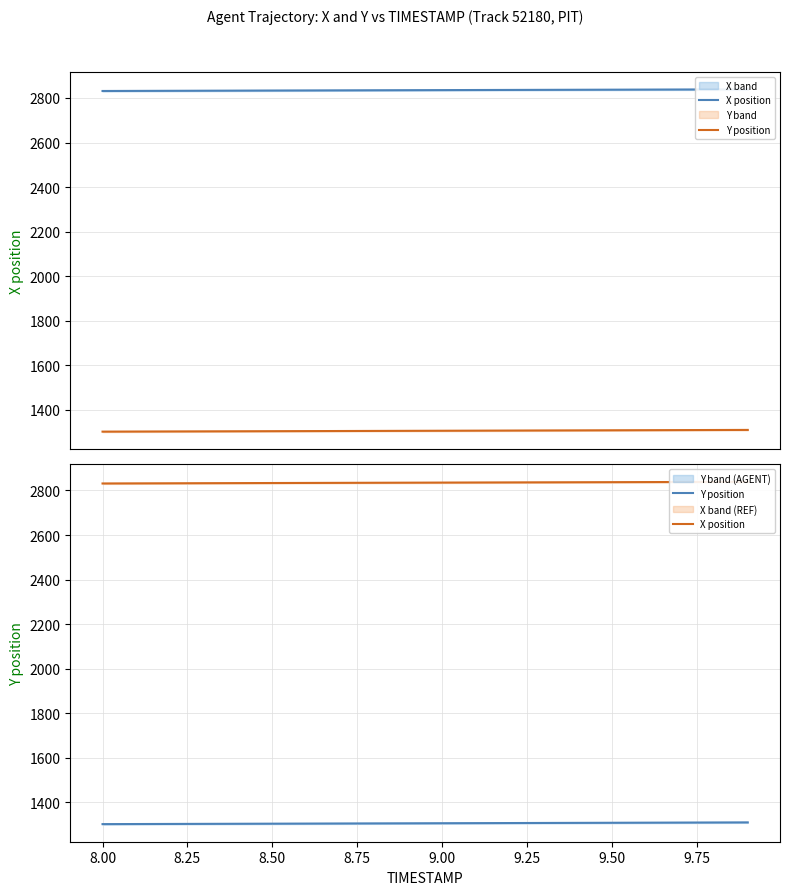

Reading right to left, extract all data points from this chart.

X position: 2838.6	2838.2	2837.9	2837.5	2837.2	2836.8	2836.4	2836.0	2835.6	2835.3	2834.9	2834.5	2834.1	2833.7	2833.3	2832.9	2832.5	2832.1	2831.7	2831.3
Y position: 1310.4	1310.0	1309.6	1309.2	1308.8	1308.4	1307.9	1307.5	1307.1	1306.7	1306.3	1305.9	1305.5	1305.1	1304.7	1304.3	1303.9	1303.5	1303.1	1302.7